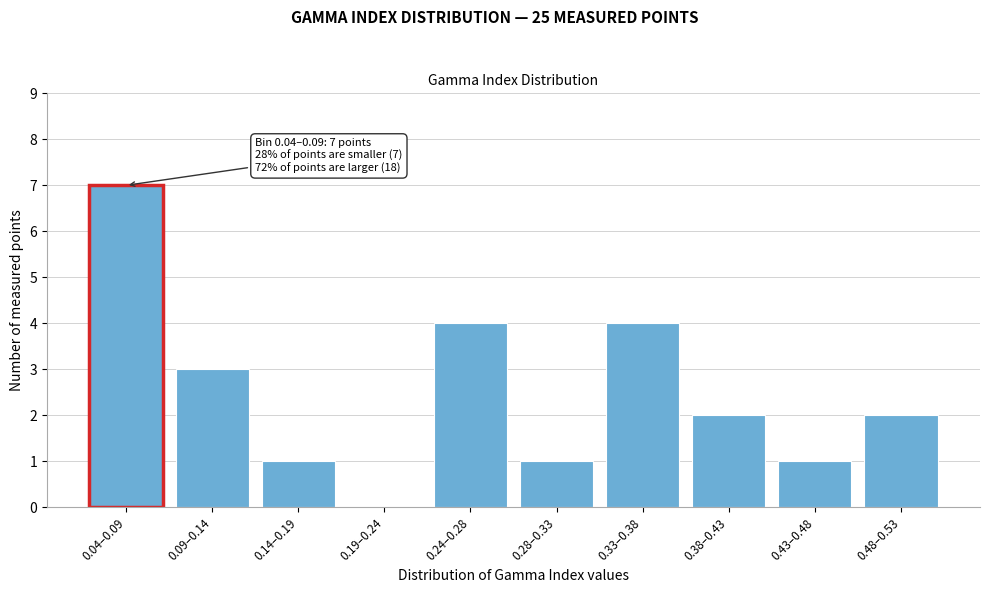

Reading left to right, what are all the values shown in this chart?

0.04–0.09=7	0.09–0.14=3	0.14–0.19=1	0.19–0.24=0	0.24–0.28=4	0.28–0.33=1	0.33–0.38=4	0.38–0.43=2	0.43–0.48=1	0.48–0.53=2